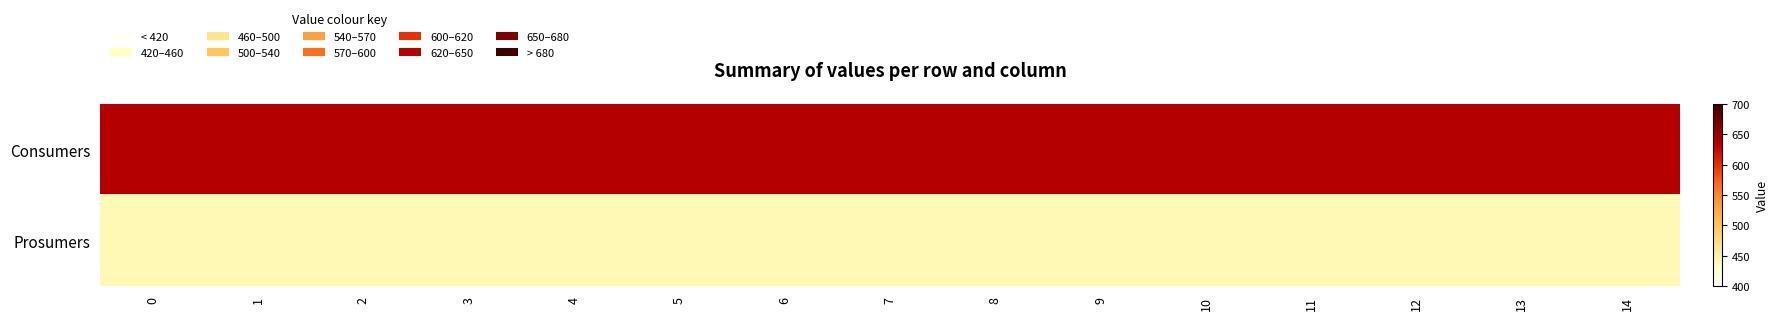

List the series in order of their peak value, lowest first.

Prosumers, Consumers